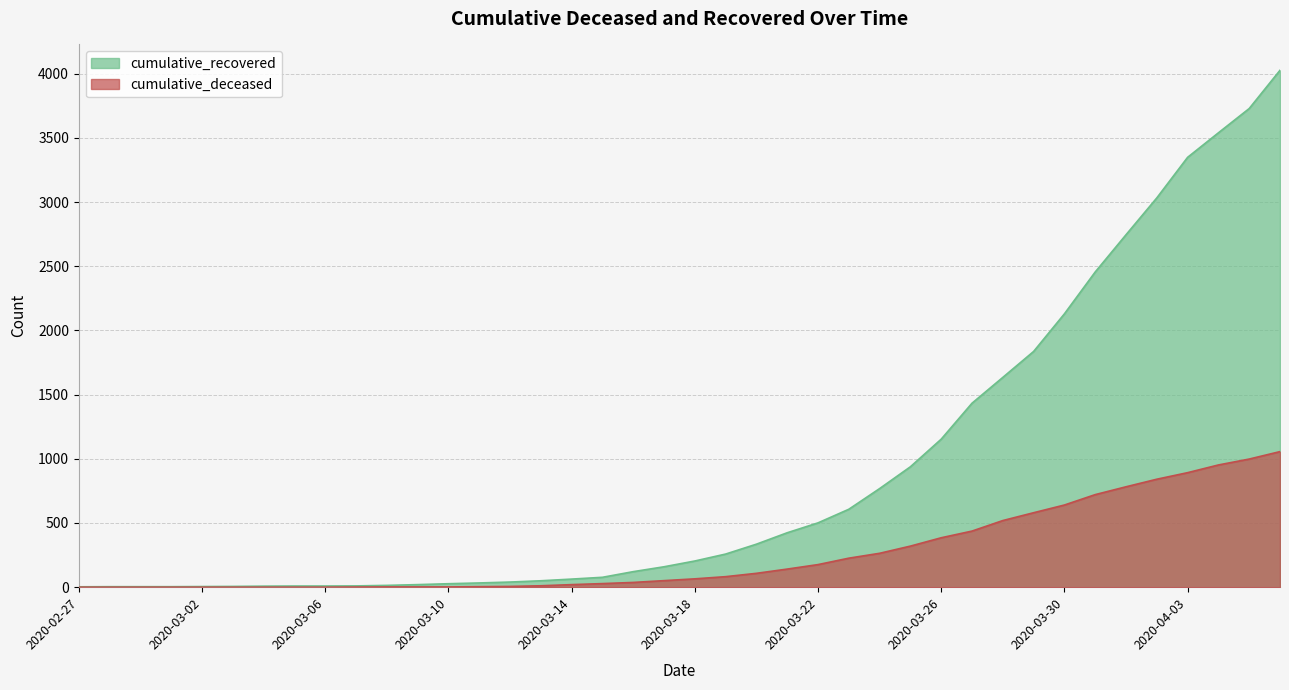

Reading left to right, list all the values displayed in this chart.

cumulative_recovered: 3	4	4	4	5	6	8	9	9	10	14	20	27	33	40	50	63	77	121	159	204	258	335	424	501	607	768	938	1153	1433	1634	1836	2129	2455	2745	3032	3348	3539	3728	4026
cumulative_deceased: 0	0	0	0	0	0	0	0	0	1	2	2	2	4	6	11	20	28	37	51	65	82	108	141	176	226	264	320	385	437	519	580	640	721	782	841	892	952	998	1056